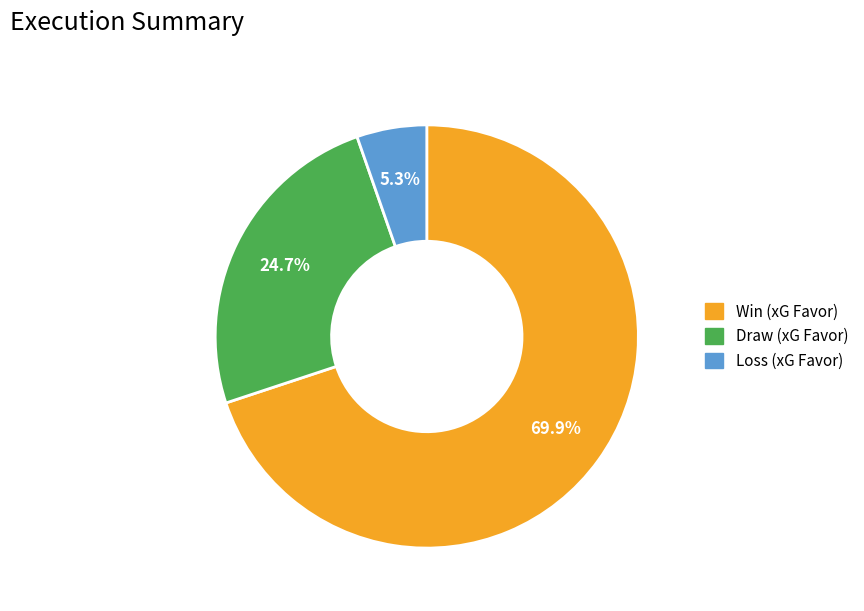

To the nearest percent, what is the difference between the largest and smallest slice percentages?

65%